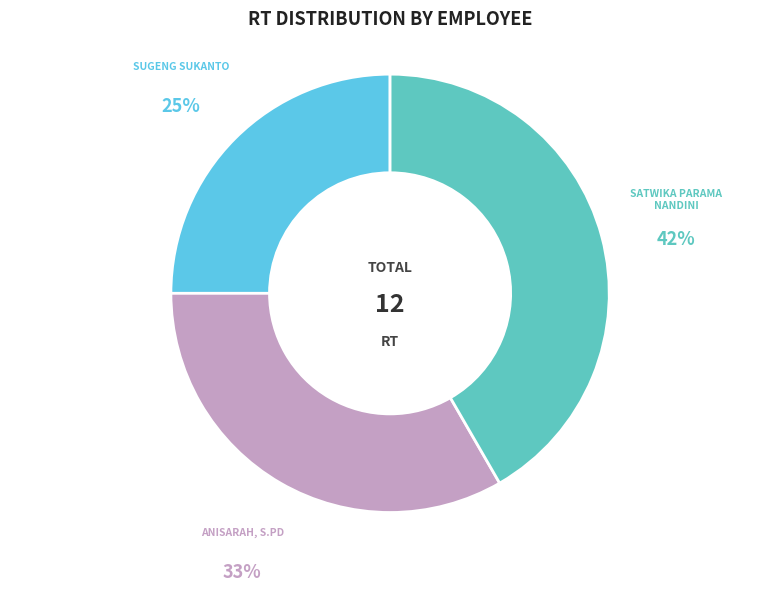

Is there any slice that represents more than half of the pie?

No